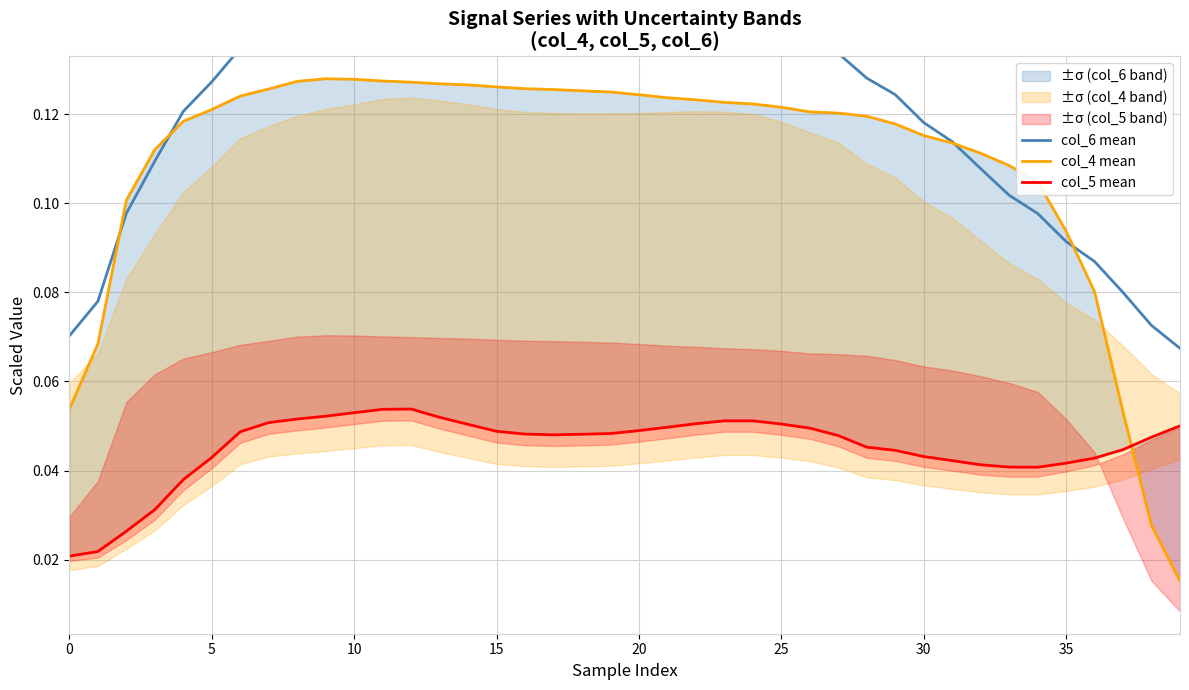

True or false: col_5 mean has more than 2 interior local peaks.

False